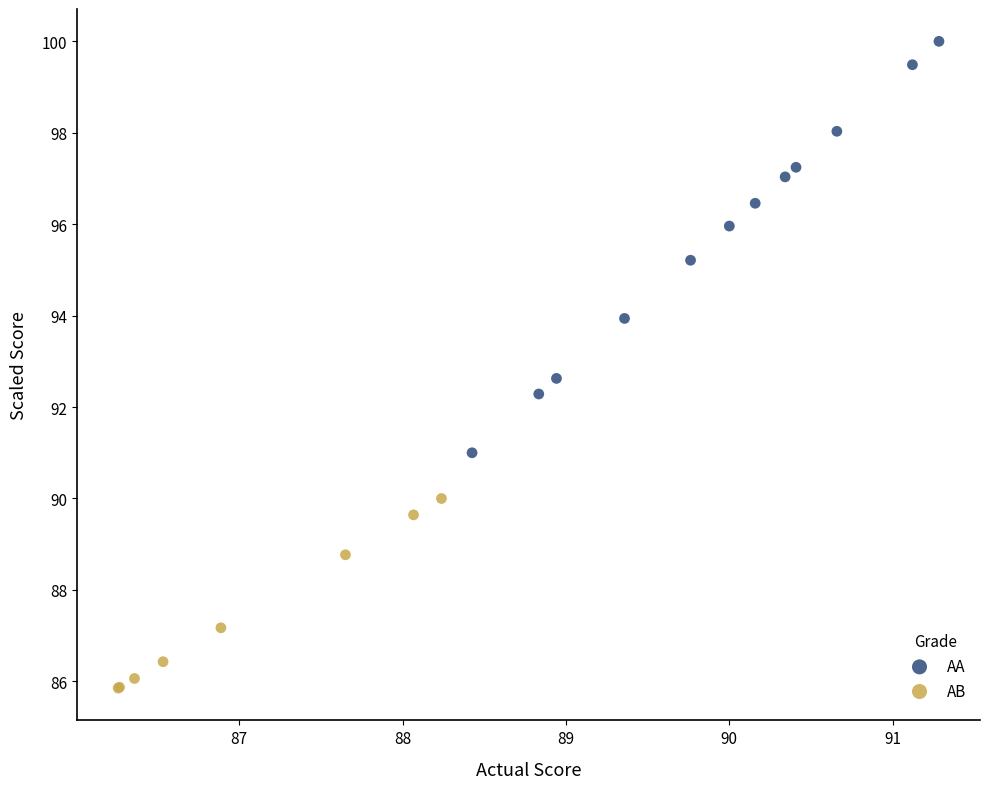

Which series contains the lowest Y value?

AB